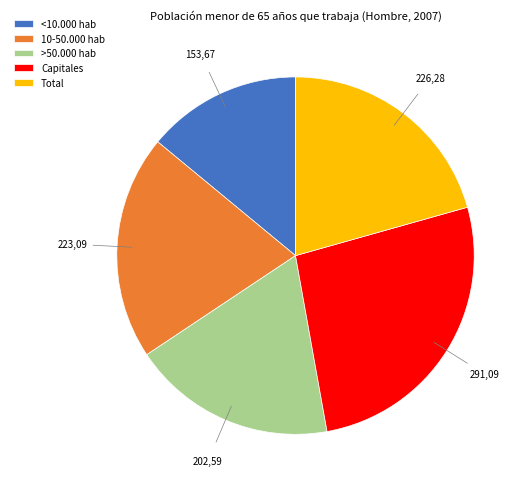

Do <10.000 hab and Total together represent more than half of the pie?

No